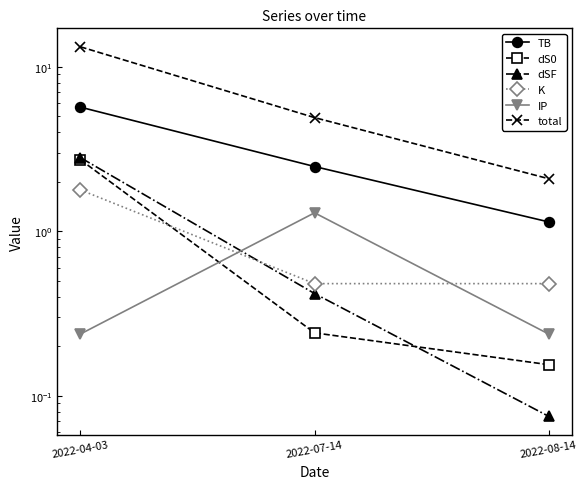

Which series changed the most between 2022-04-03 and 2022-07-14?

total